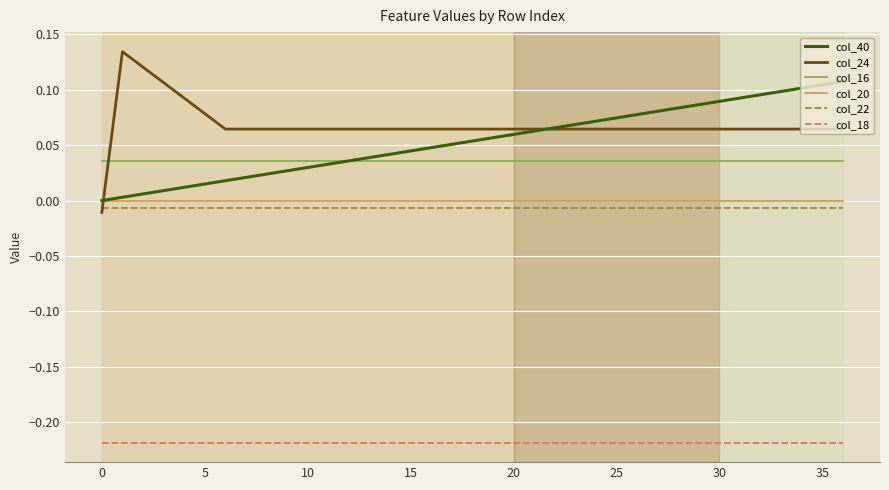

At how many categories does at least one series exceed 0?

37